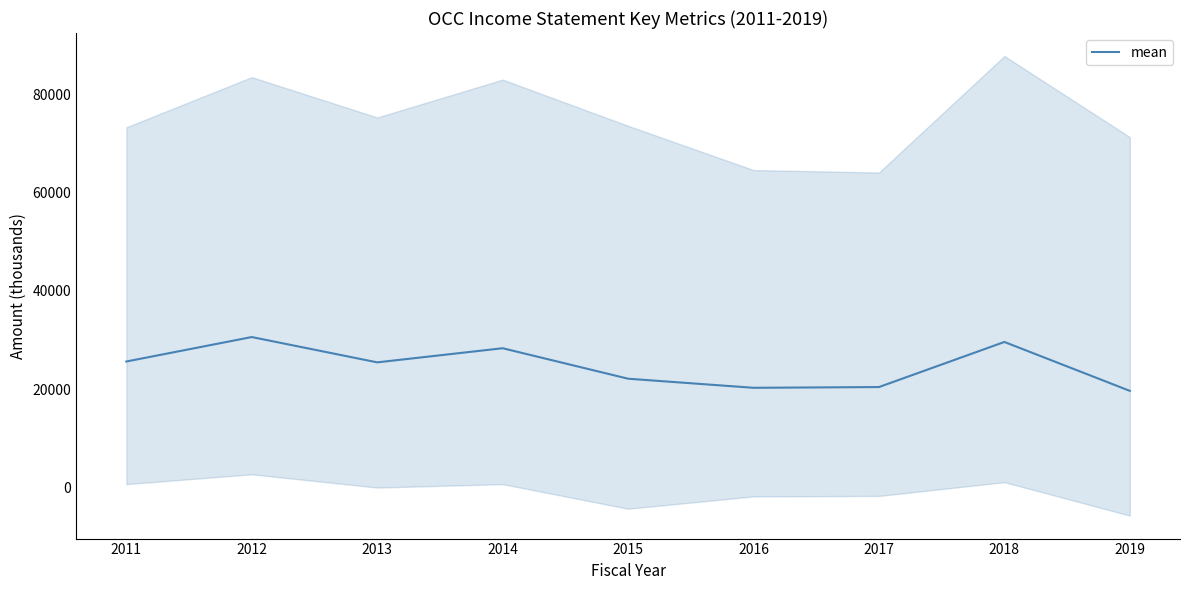

Rank the categories by value from lowest to highest.

2019, 2016, 2017, 2015, 2013, 2011, 2014, 2018, 2012